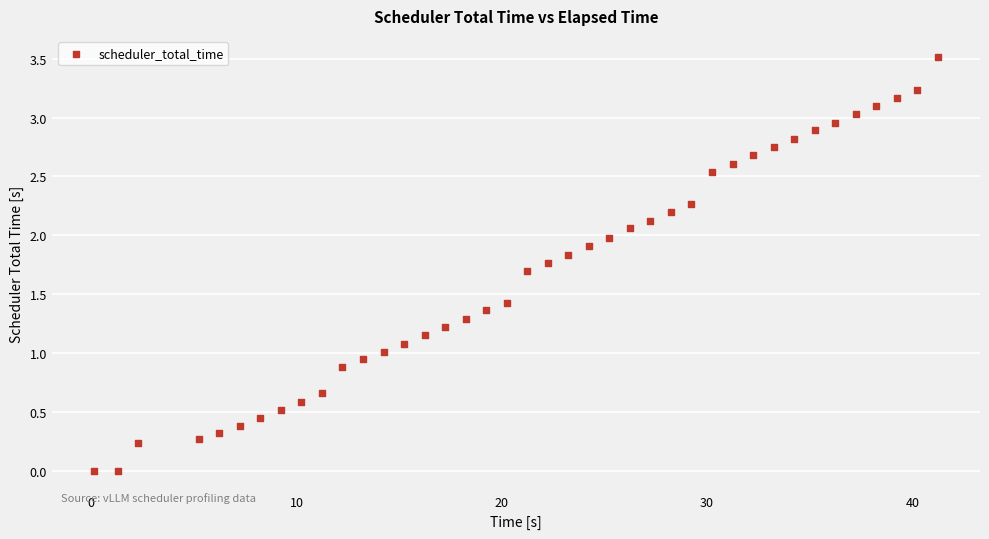

What is the range of Y values (max minus min)?

3.5